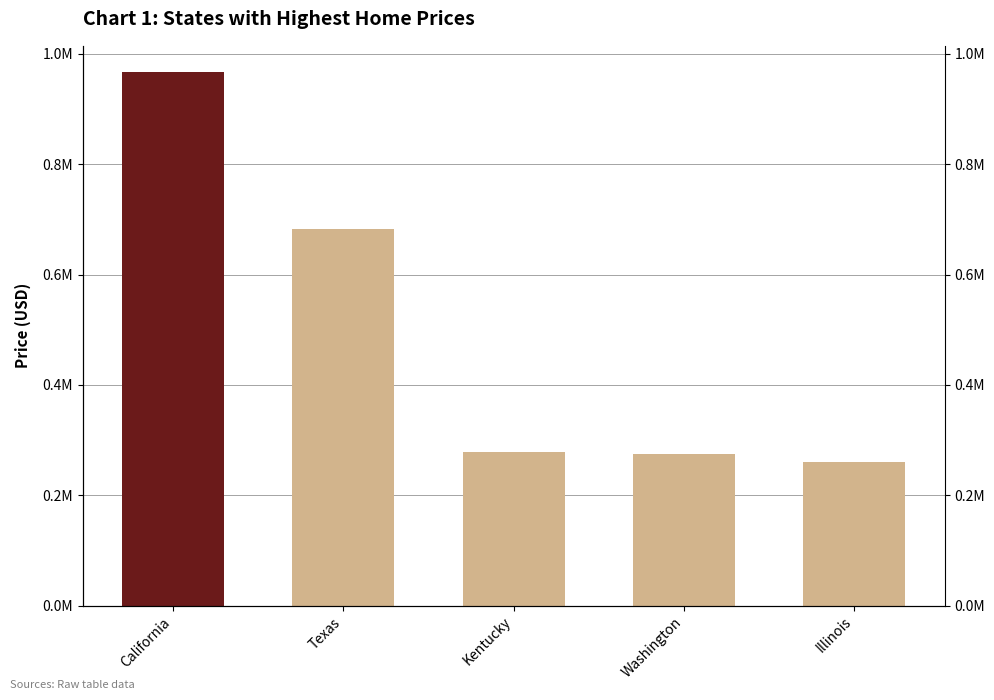

Rank the categories by value from highest to lowest.

California, Texas, Kentucky, Washington, Illinois